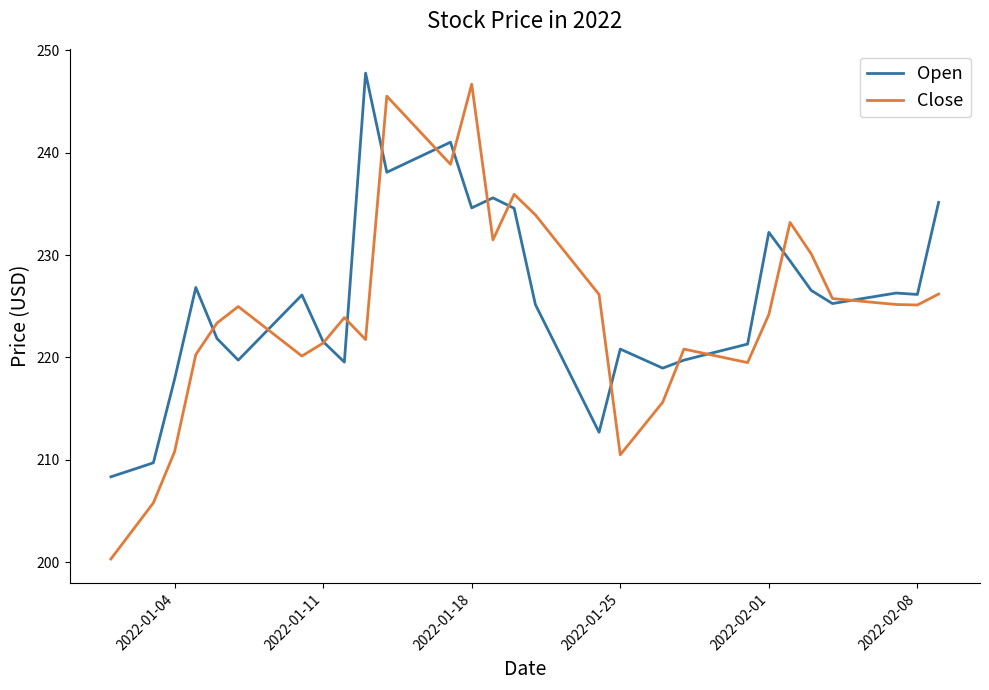

How many lines are shown in the chart?

2